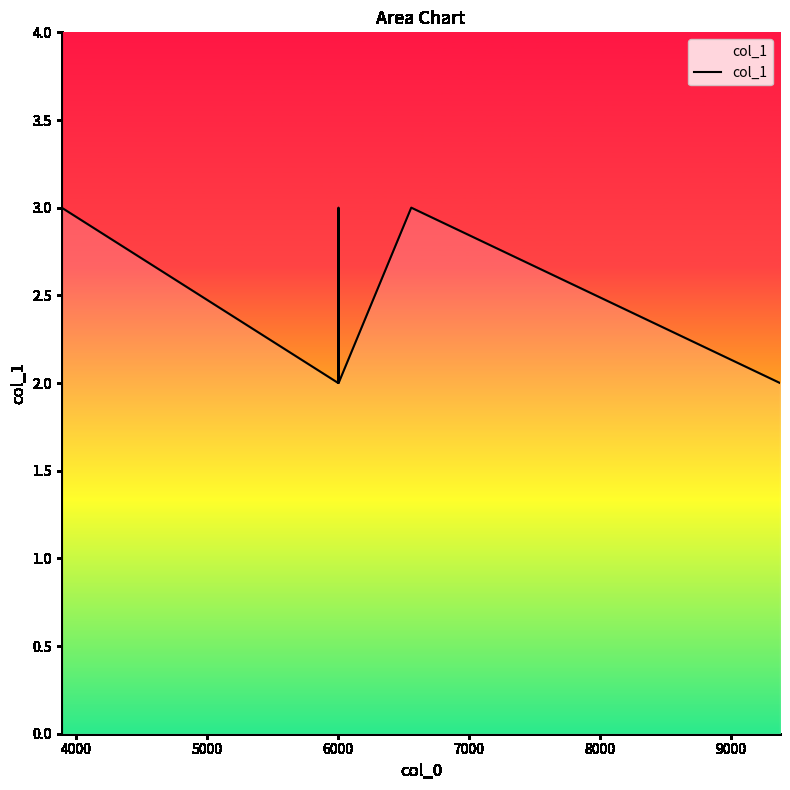

Does the chart have visible grid lines?

No